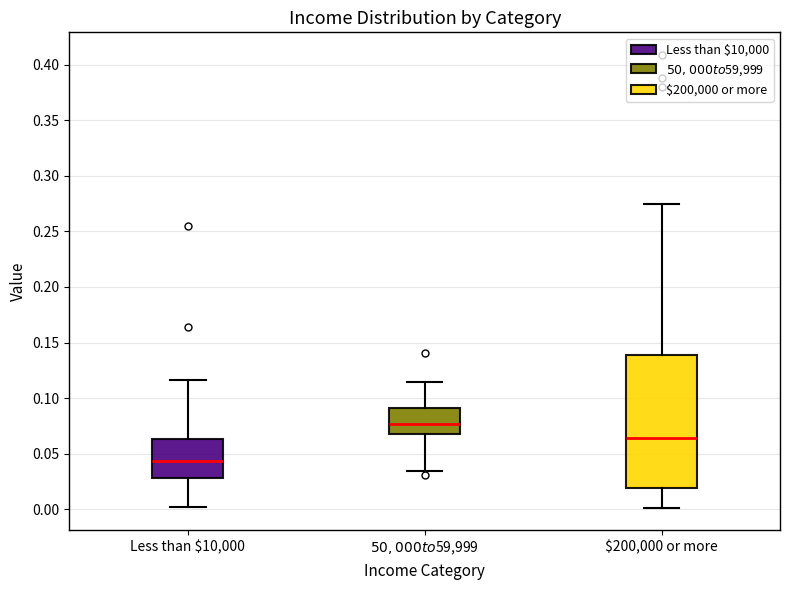

Reading left to right, read every box against the y-axis: the position of its median line, the range the box covers, and the ends of its whiskers. The values are not printed on the chart, so give them approximately, as read against the axis.

Less than $10,000: median 0.045, box 0.030 to 0.065, whiskers 0.000 to 0.115
$50,000 to $59,999: median 0.075, box 0.065 to 0.090, whiskers 0.035 to 0.115
$200,000 or more: median 0.065, box 0.020 to 0.140, whiskers 0.000 to 0.275